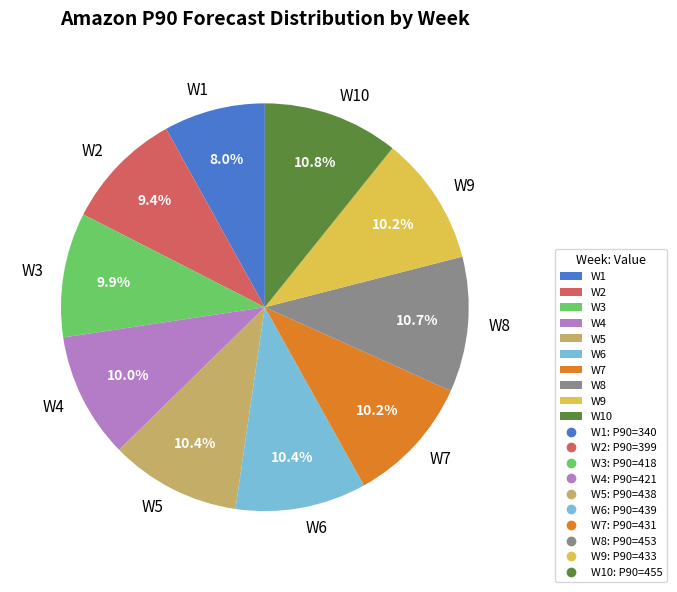

What is the ratio of the value at W8 to the value at W3?

1.1